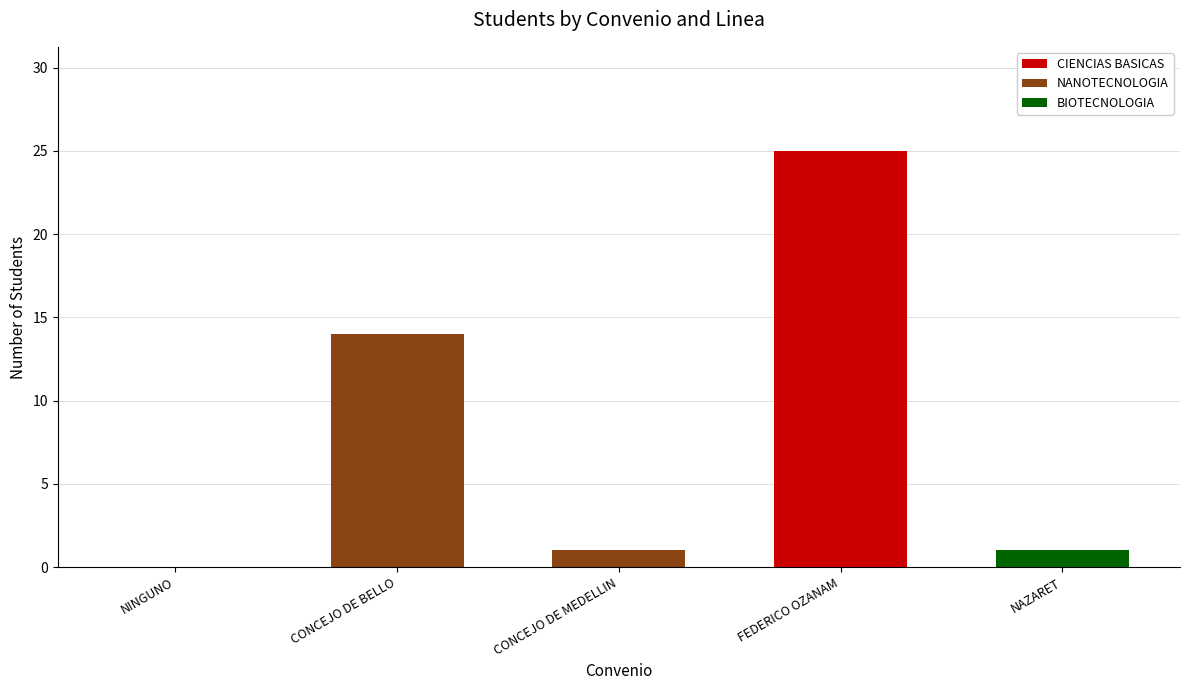

At which label does CIENCIAS BASICAS reach its peak?

FEDERICO OZANAM